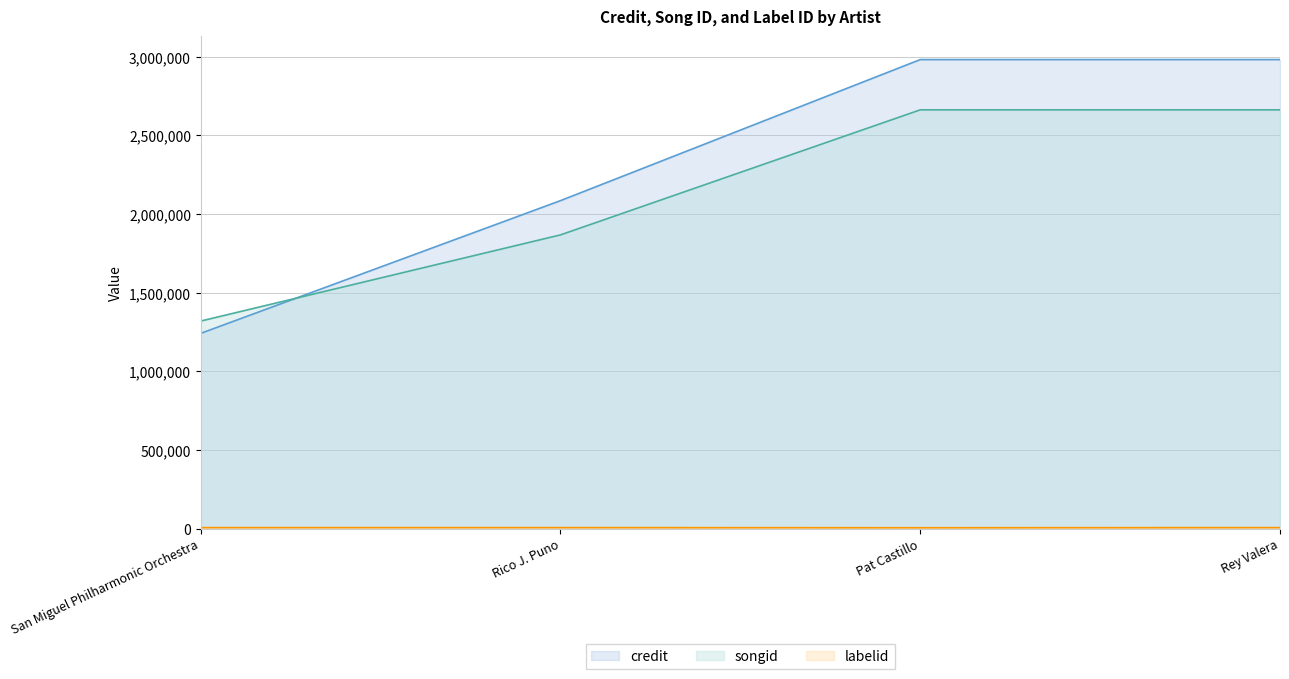

True or false: songid and credit cross at least once.

True